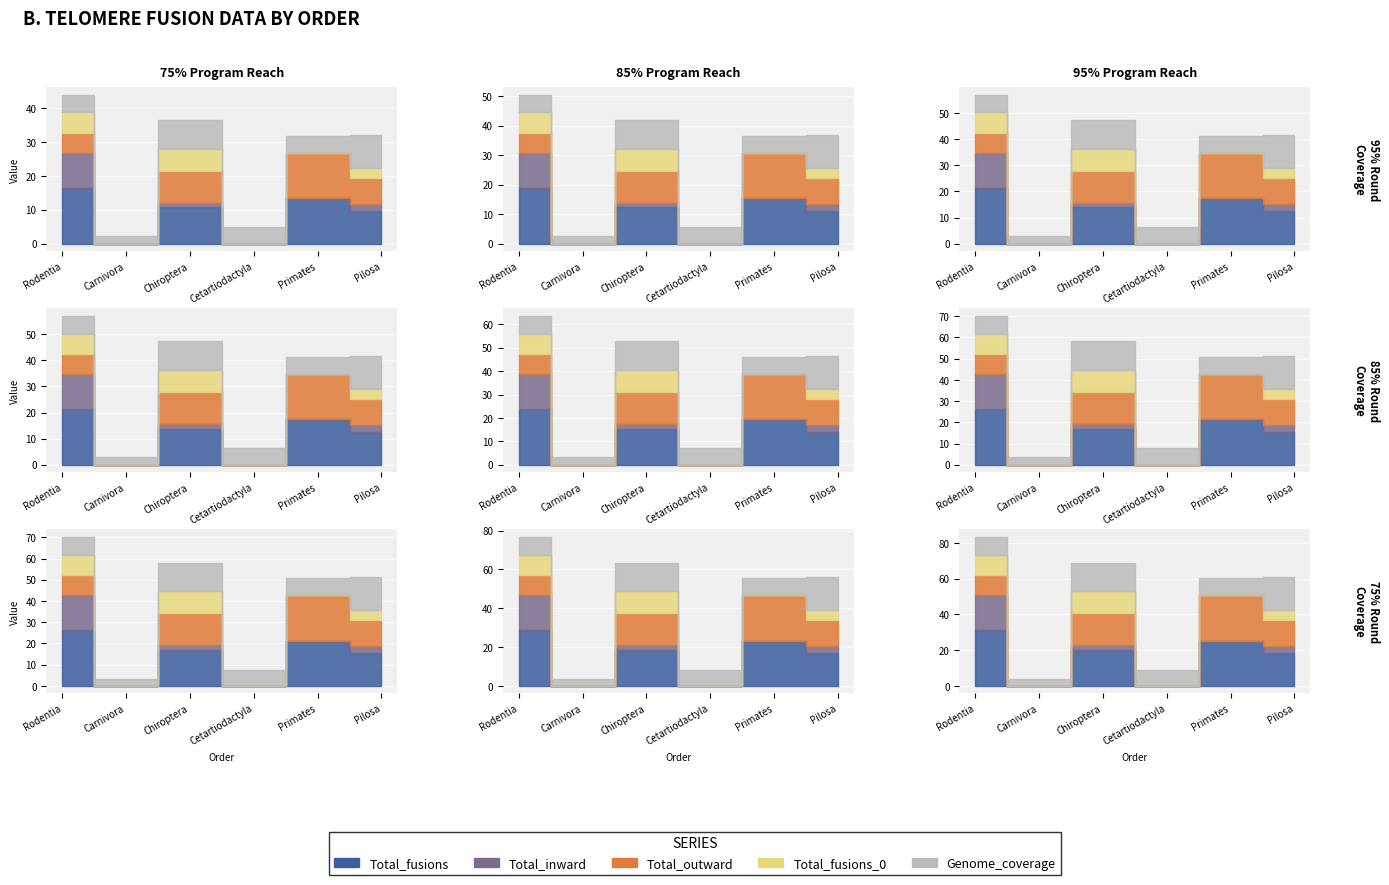

Between Chiroptera and Pilosa, which series saw the biggest shift?

Total_fusions_0